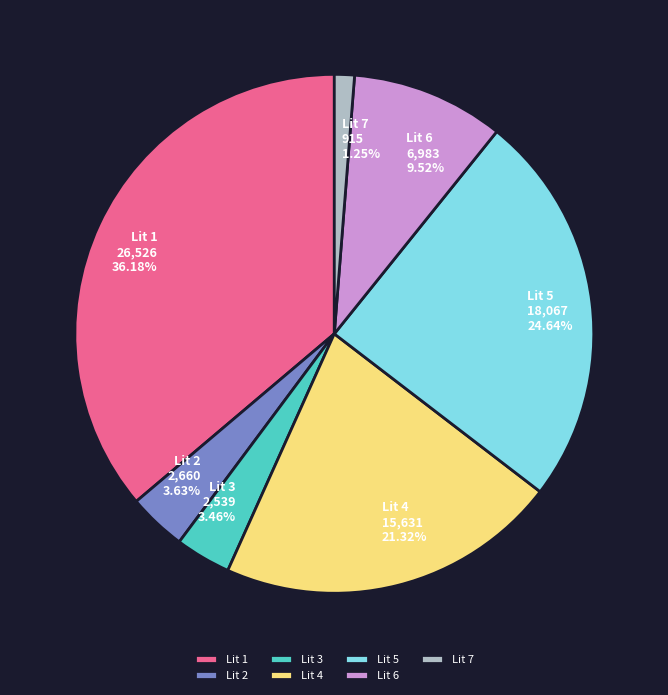

Is Lit 5 the majority of the pie?

No